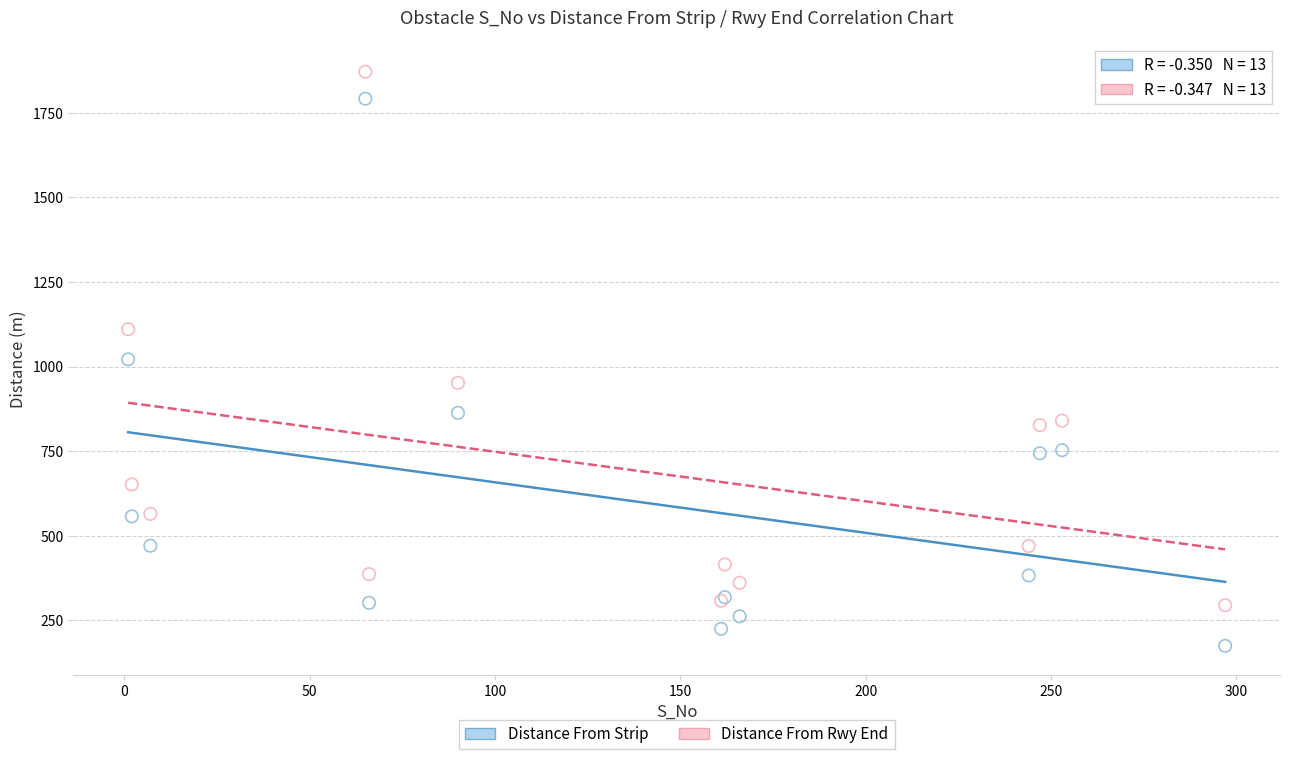

Which series contains the lowest Y value?

Distance From Strip